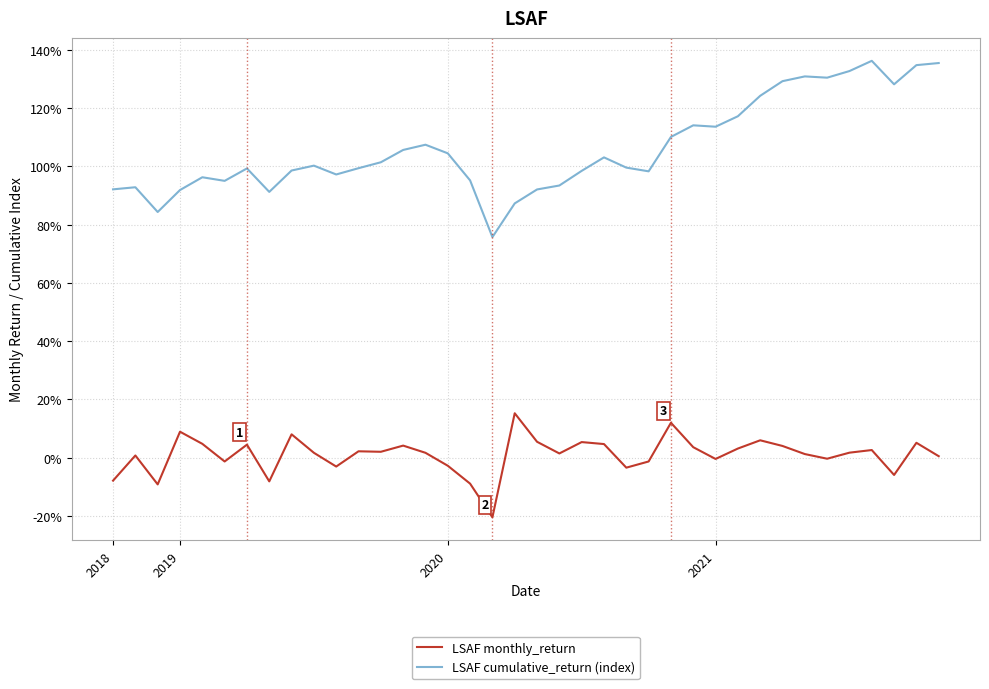

Does the chart have visible grid lines?

Yes